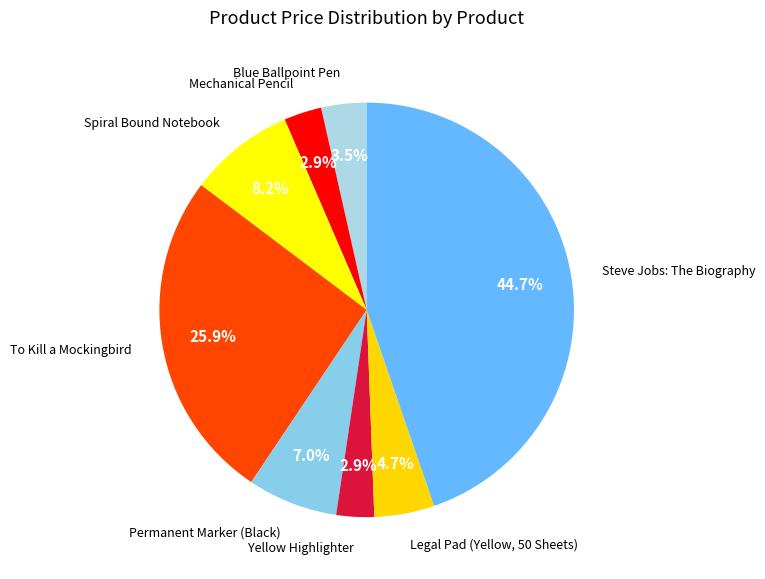

Combined, do Permanent Marker (Black) and Spiral Bound Notebook account for over 50%?

No